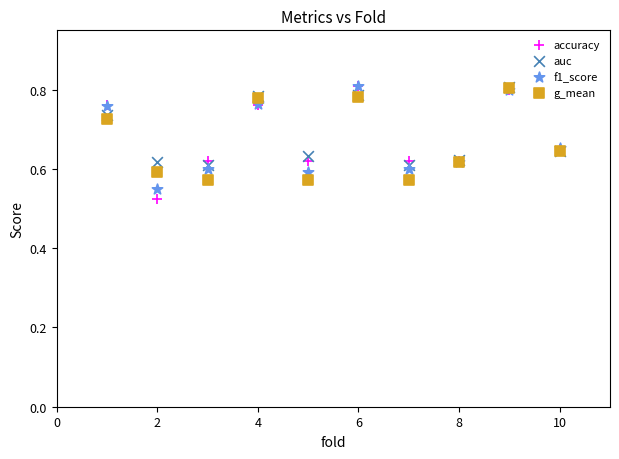

Which series reaches the minimum Y coordinate?

accuracy